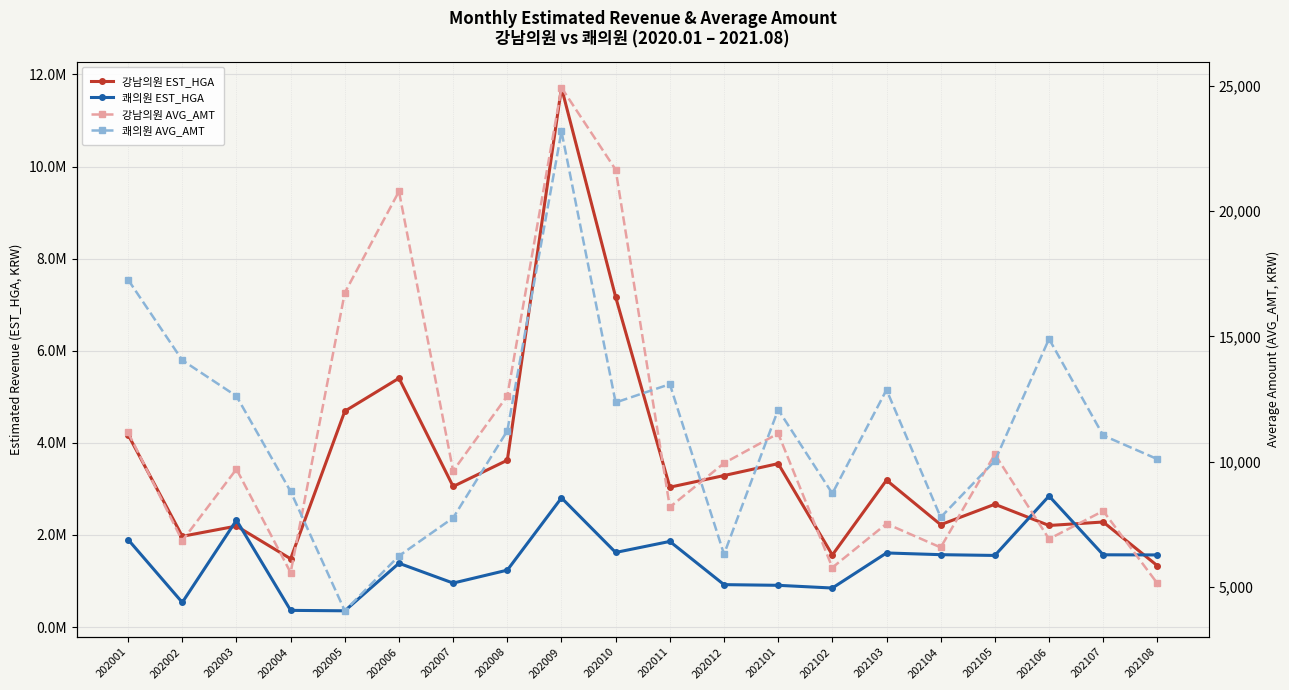

At which category is the sum across all series the highest?

202009